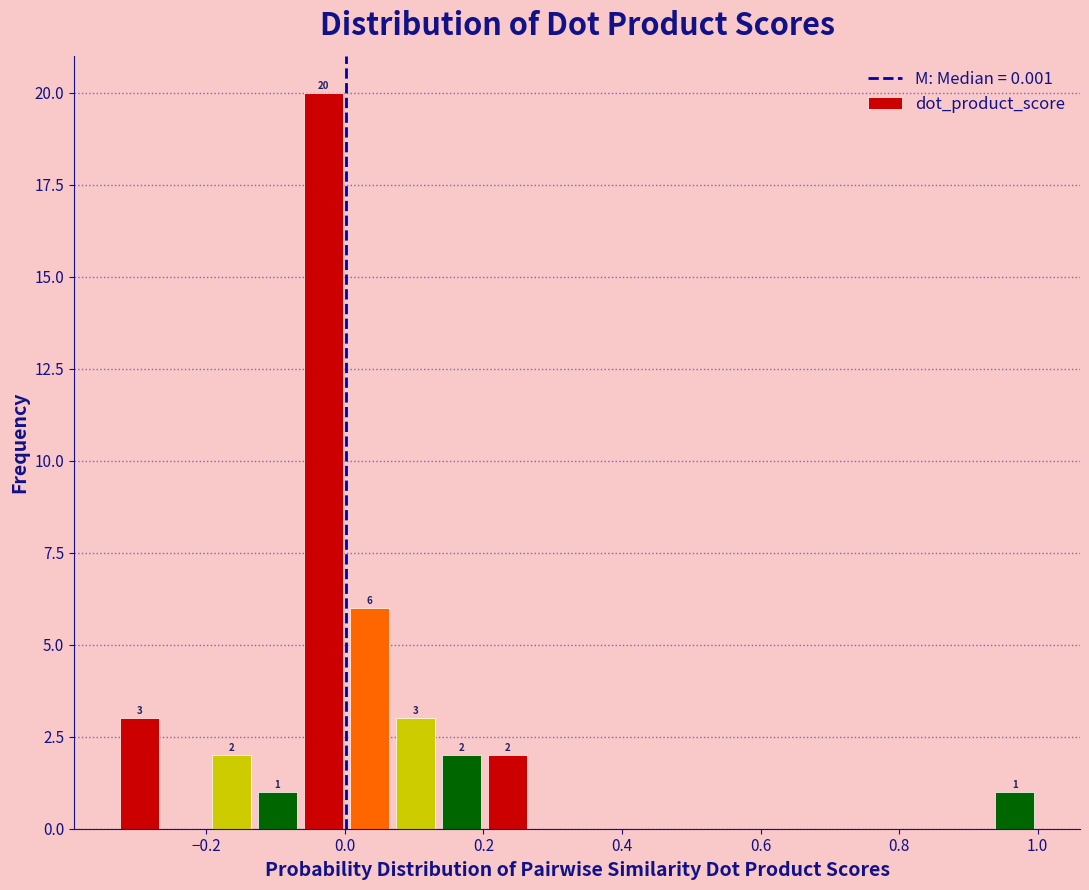

Around what value on the x-axis is the tallest bar? Give the approximate position of its centre, as read against the axis.

-0.04